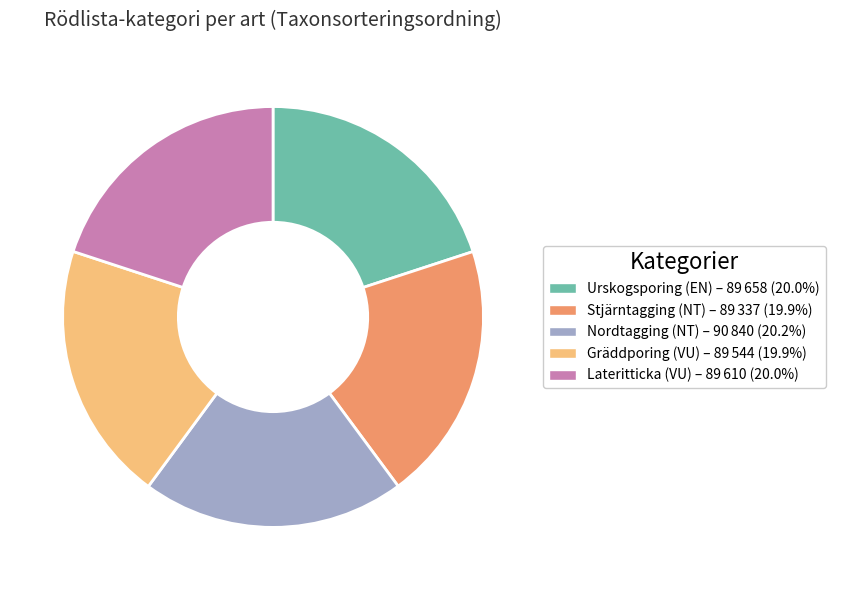

Does Stjärntagging (NT) account for over 50% of the chart?

No